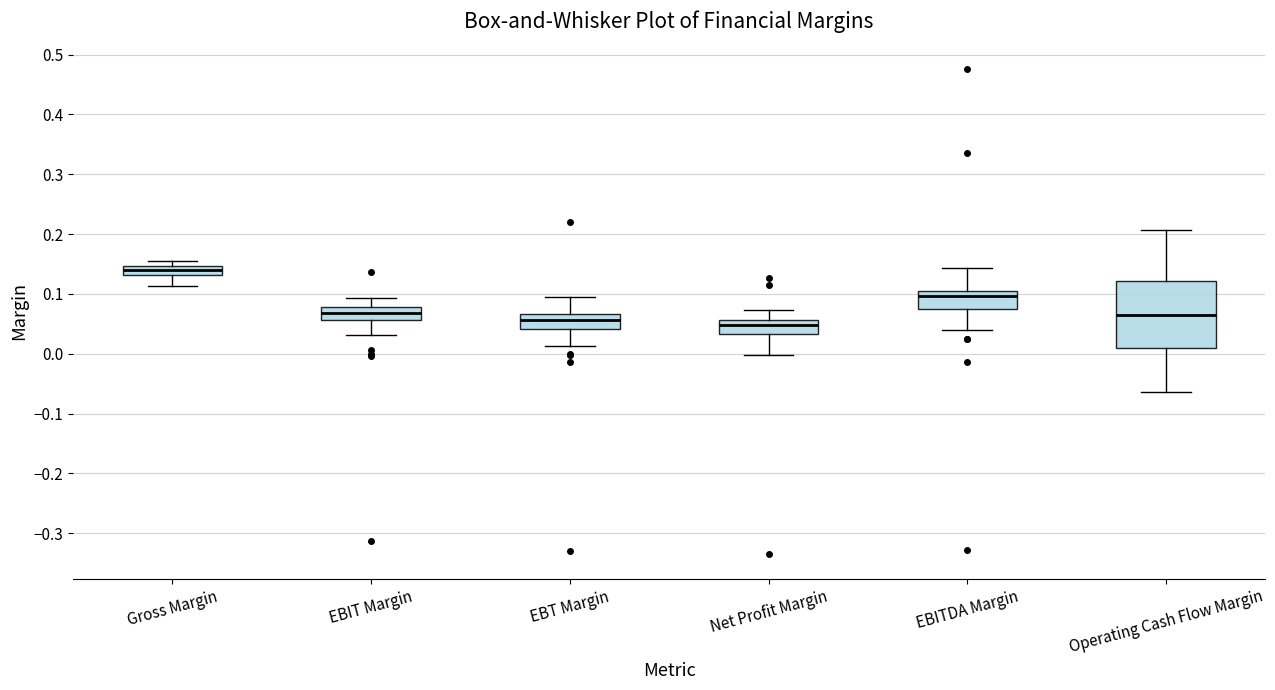

Which box is the tallest, from its lower edge to its upper edge?

Operating Cash Flow Margin